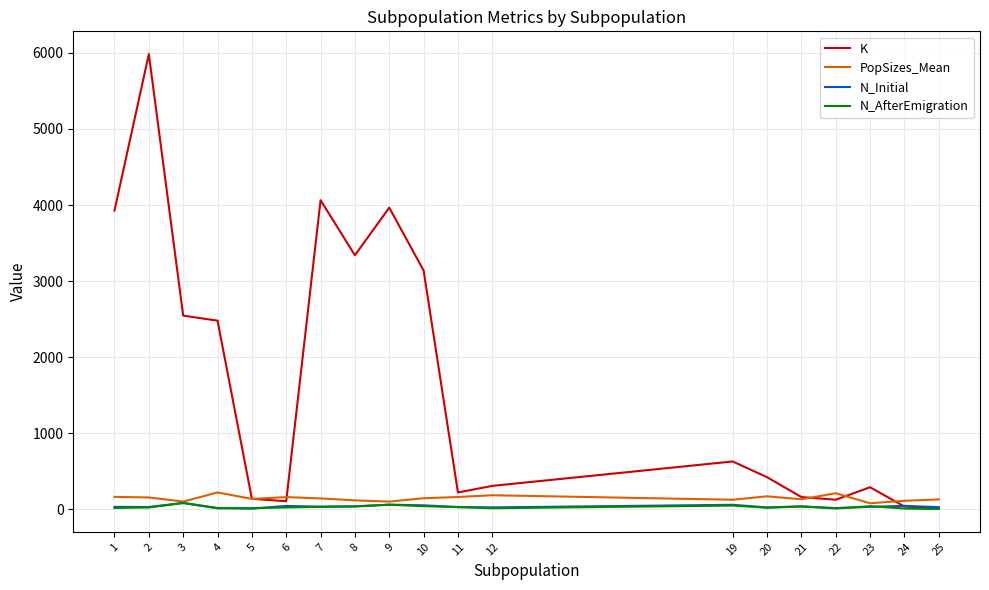

What are all the series names shown in the legend?

K, PopSizes_Mean, N_Initial, N_AfterEmigration